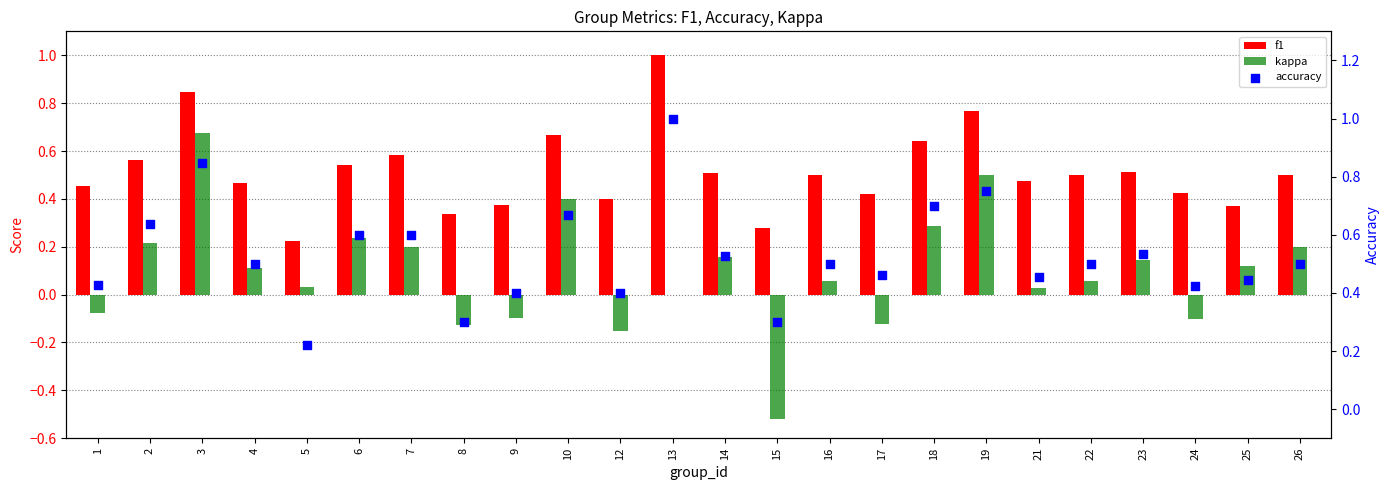

What are all the series names shown in the legend?

f1, kappa, accuracy